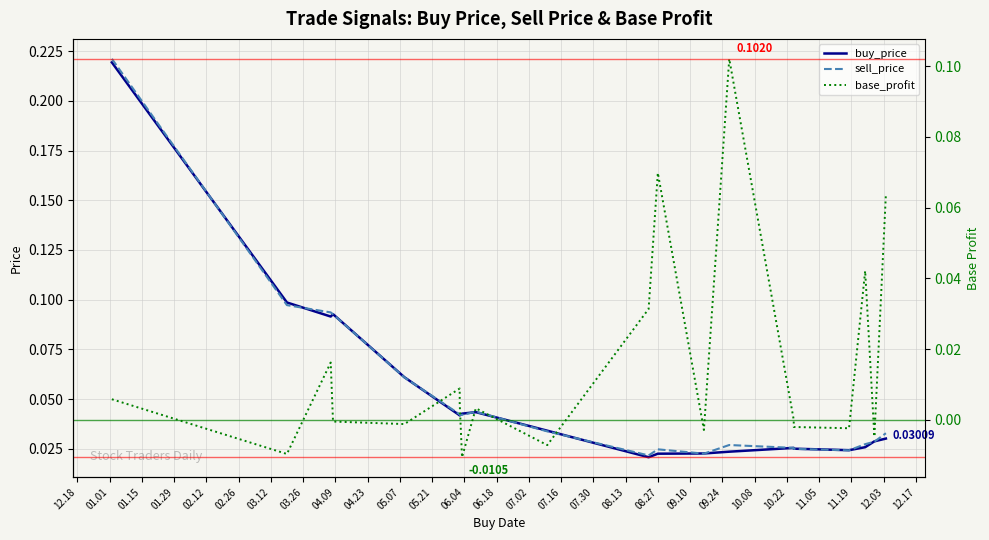

After their last crossing, which series has the higher values: buy_price or sell_price?

sell_price